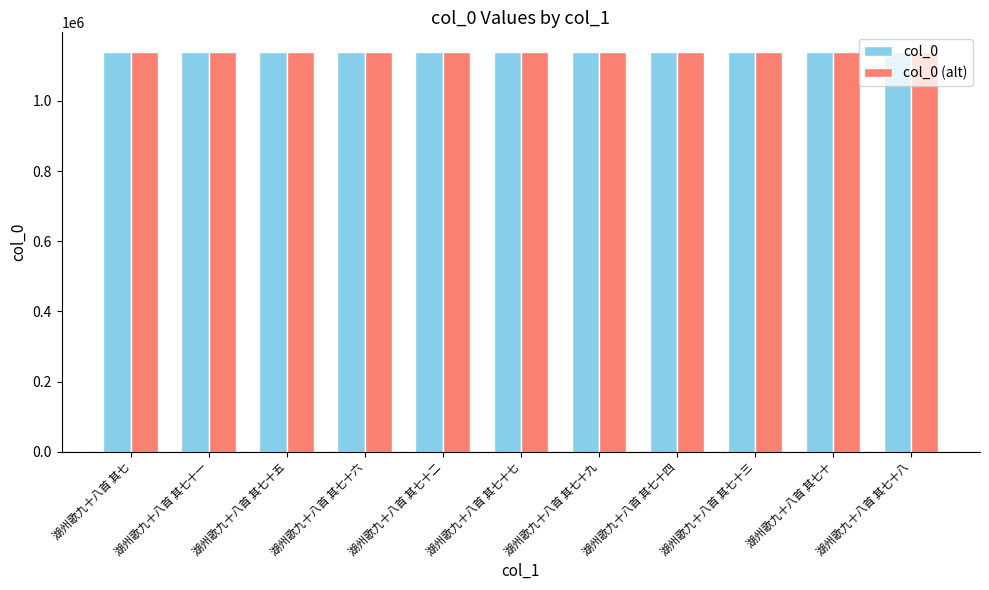

What are all the series names shown in the legend?

col_0, col_0 (alt)